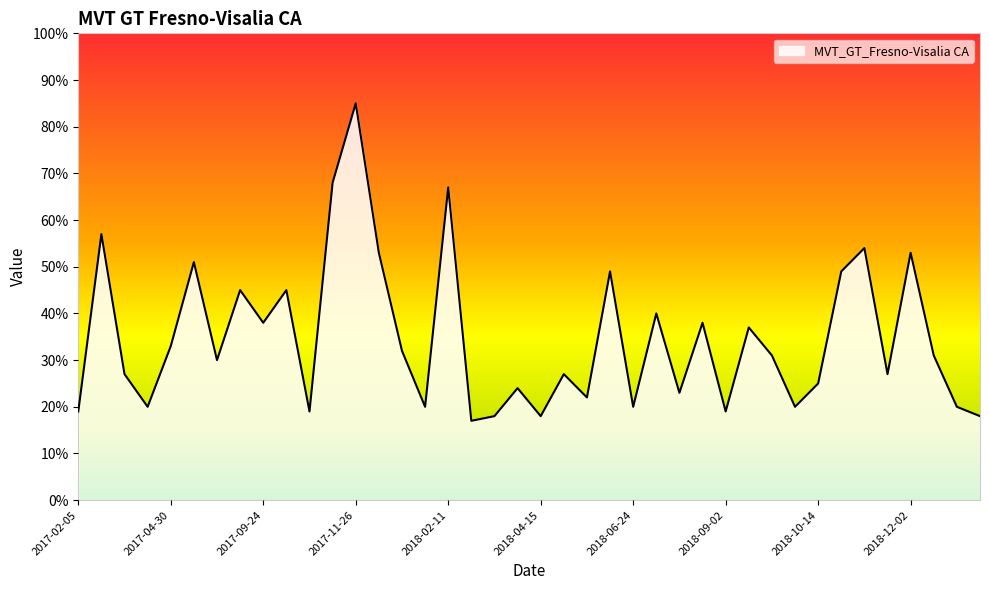

What is the maximum value shown in the chart?

85